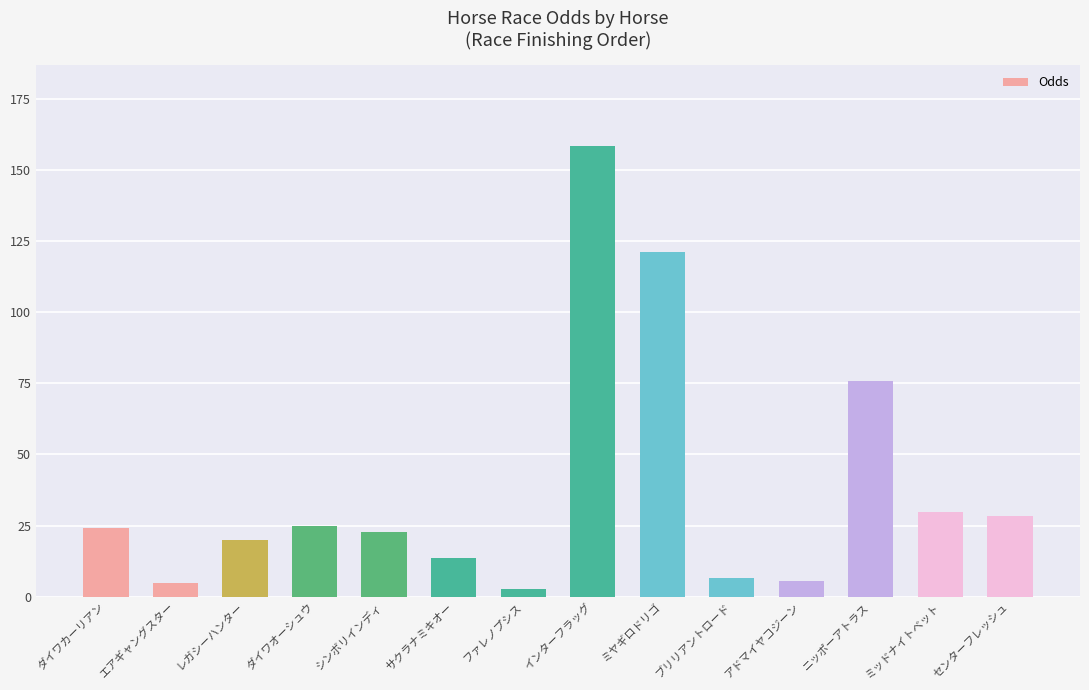

What is the sum of all values?

537.5